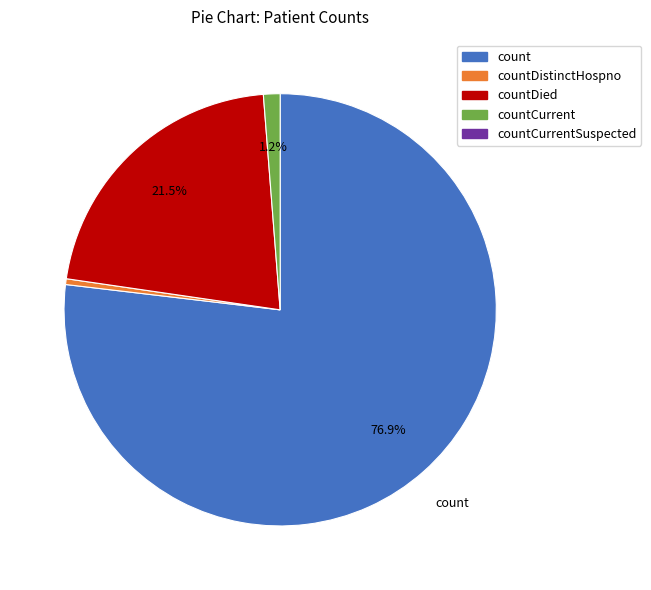

Does any single category account for the majority?

Yes